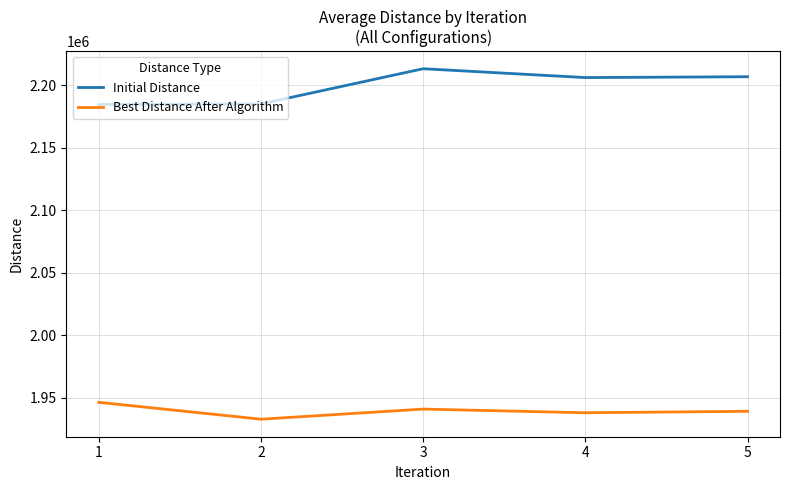

How many lines are shown in the chart?

2